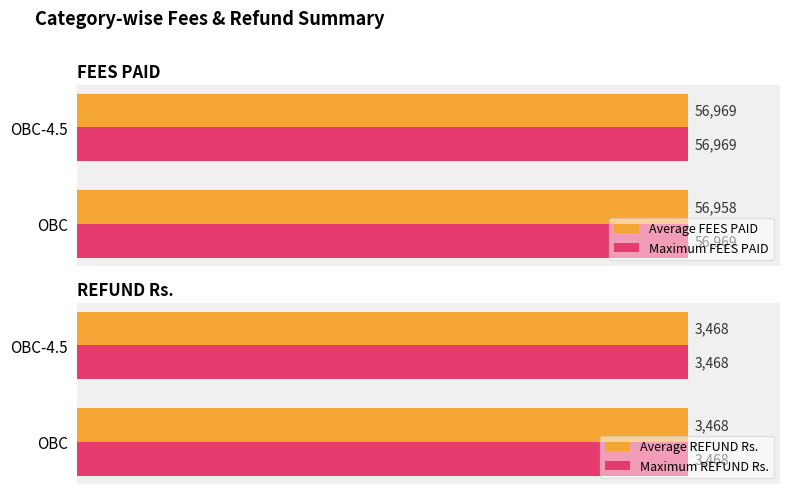

Where is Average FEES PAID nearest to the value 56963?

OBC